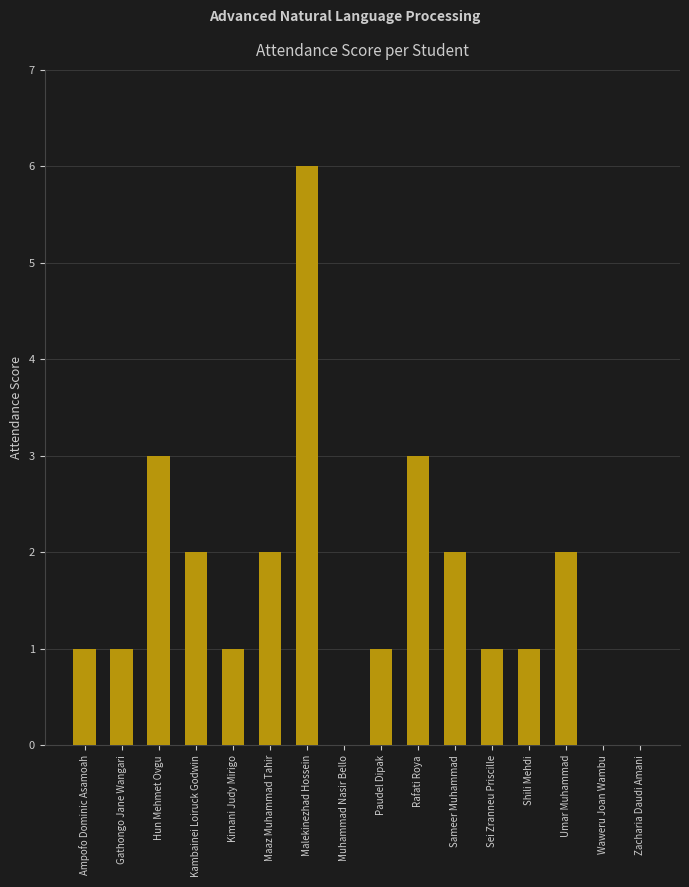

What is the maximum value shown in the chart?

6